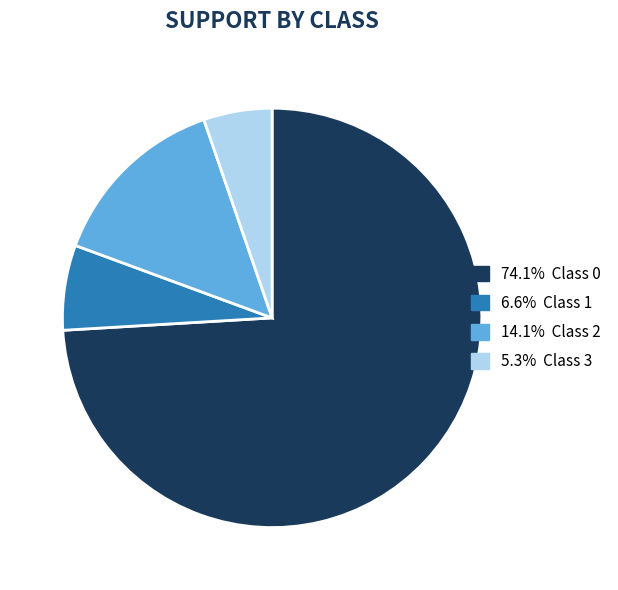

Does any single category account for the majority?

Yes